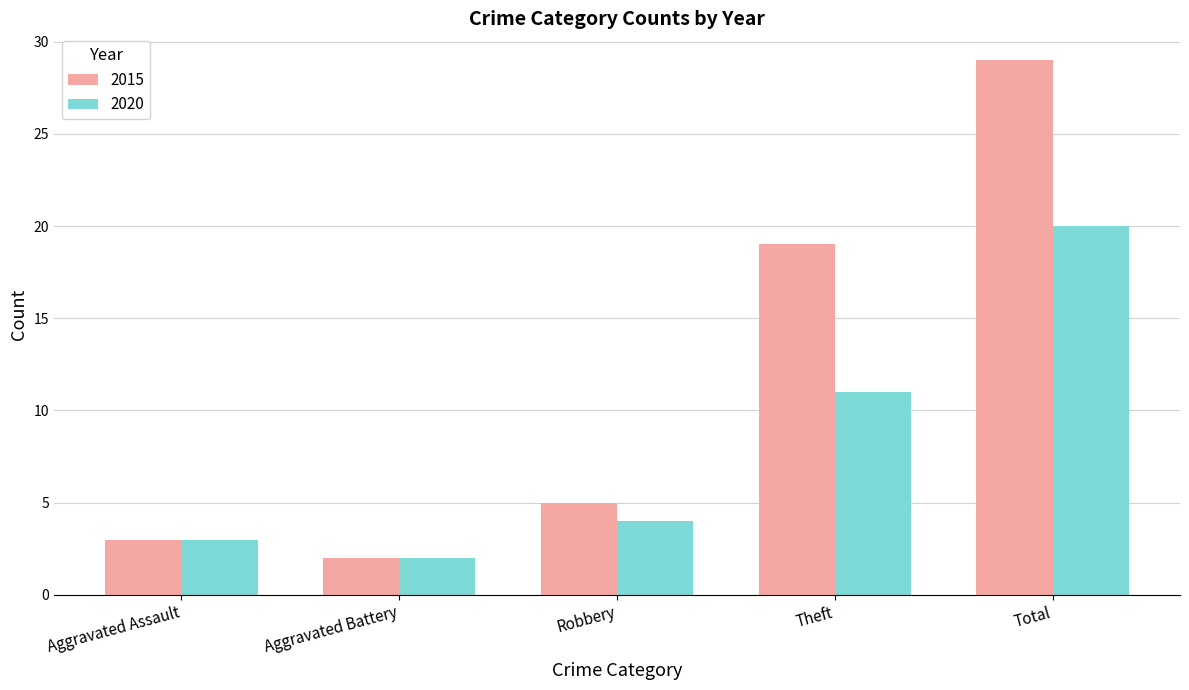

Reading left to right, what are all the values shown in this chart?

2015: 3	2	5	19	29
2020: 3	2	4	11	20